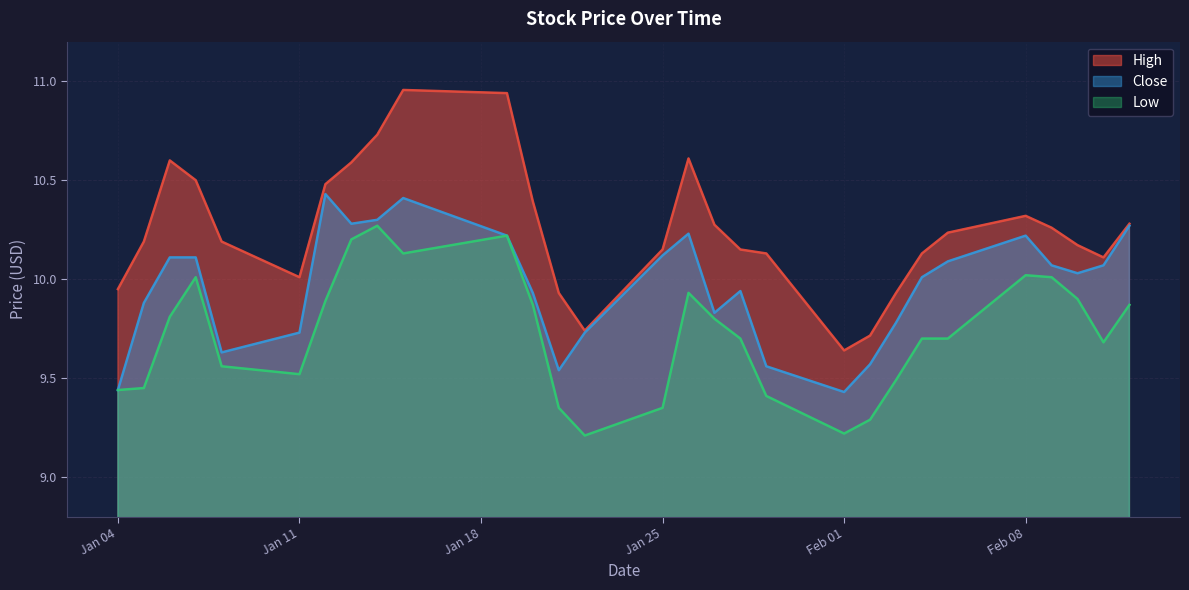

The Close series shows 14.0 at Jan 25. True or false?

False